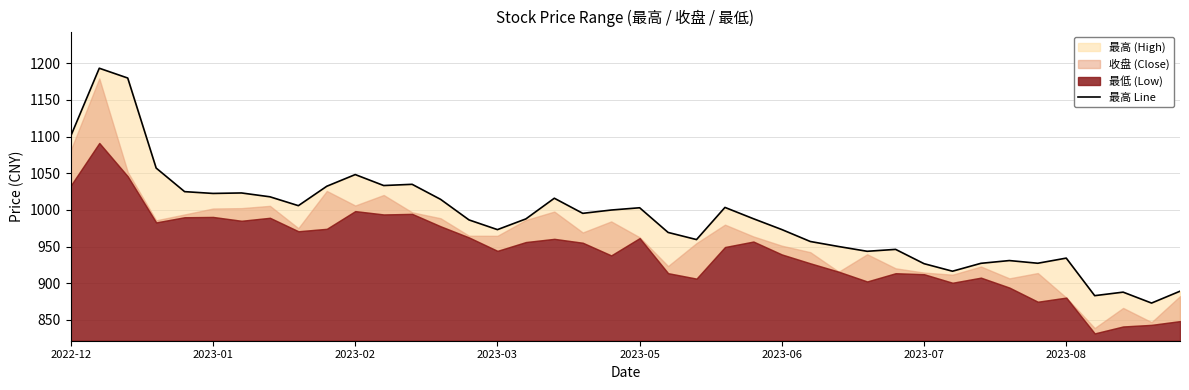

What is the value of the 8th point from the left?

1018.0